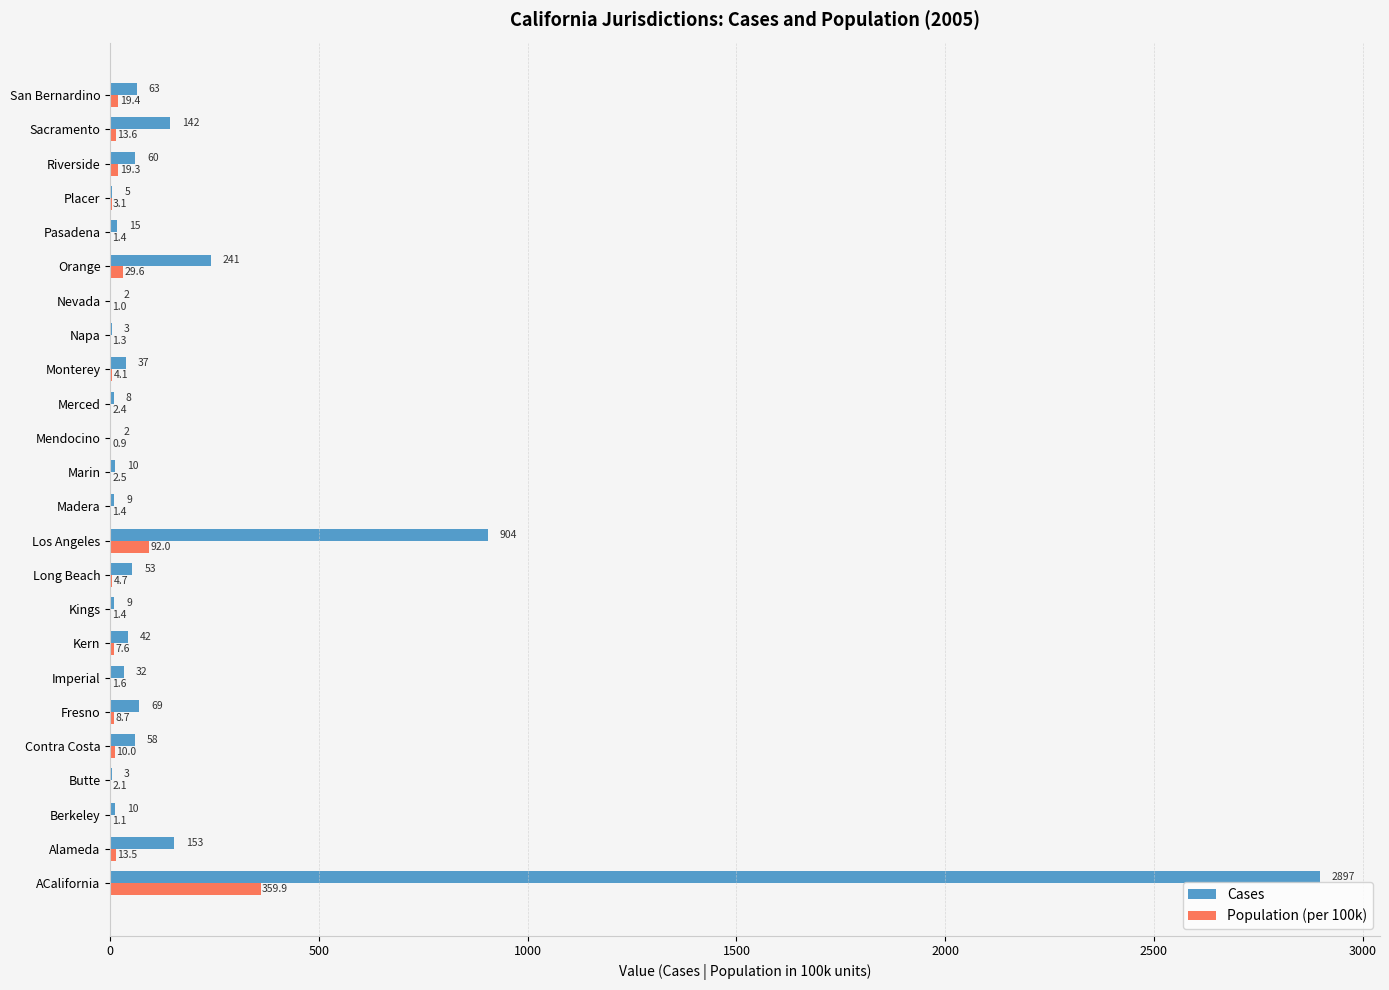

What value does the Cases series have at Mendocino?

2.0